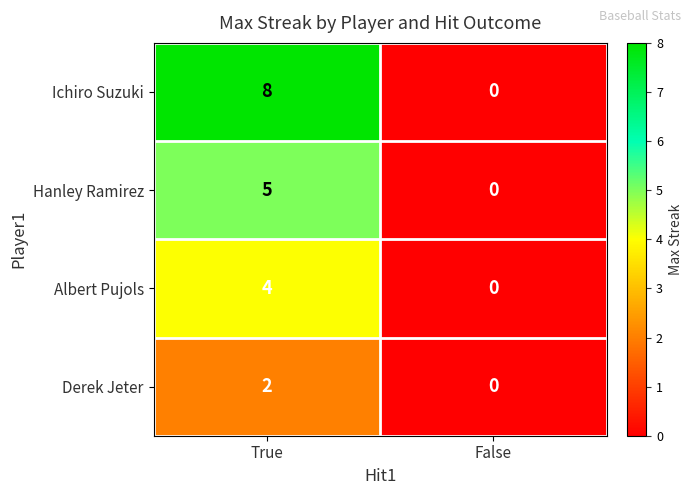

What is the difference between the Hanley Ramirez values at True and False?

5